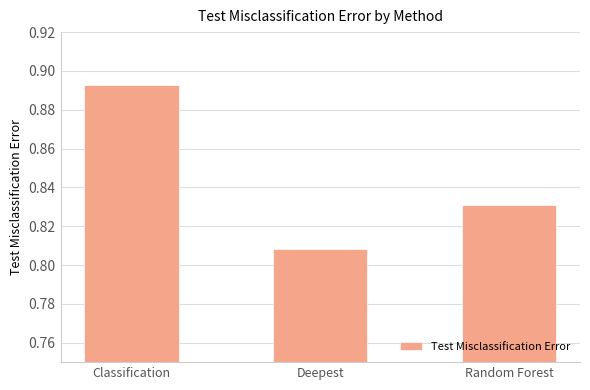

Rank the categories by value from highest to lowest.

Classification, Random Forest, Deepest